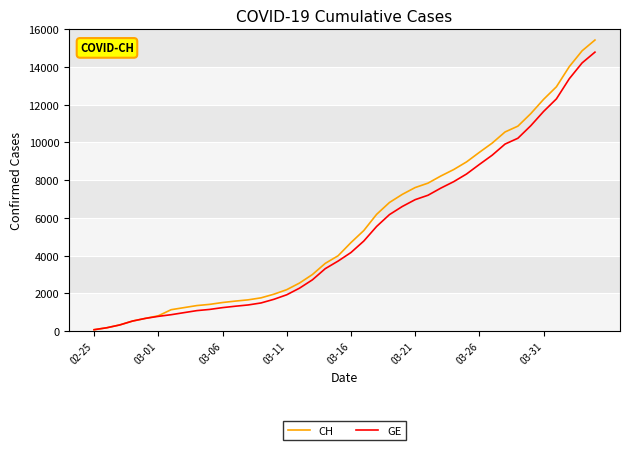

List the series in order of their overall mean, lowest first.

GE, CH